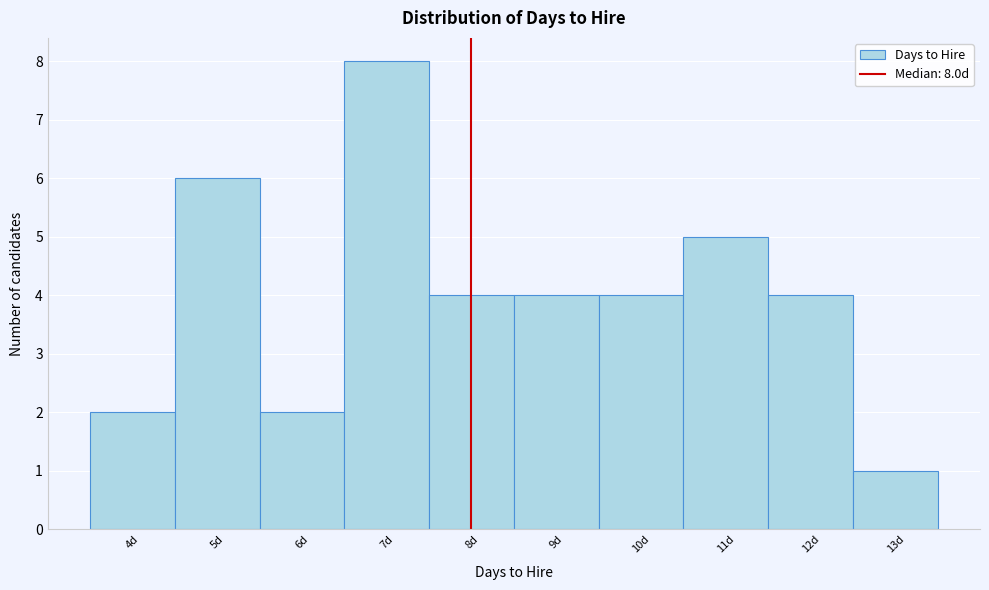

Over which range of the x-axis is the bar tallest?

6.5 to 7.5